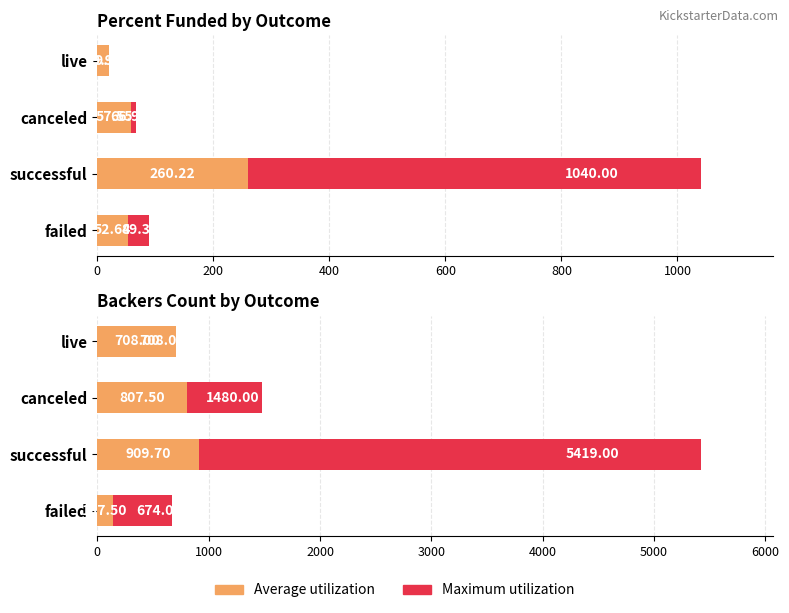

What is the difference between the second highest and minimum values in the Average utilization series?

670.0